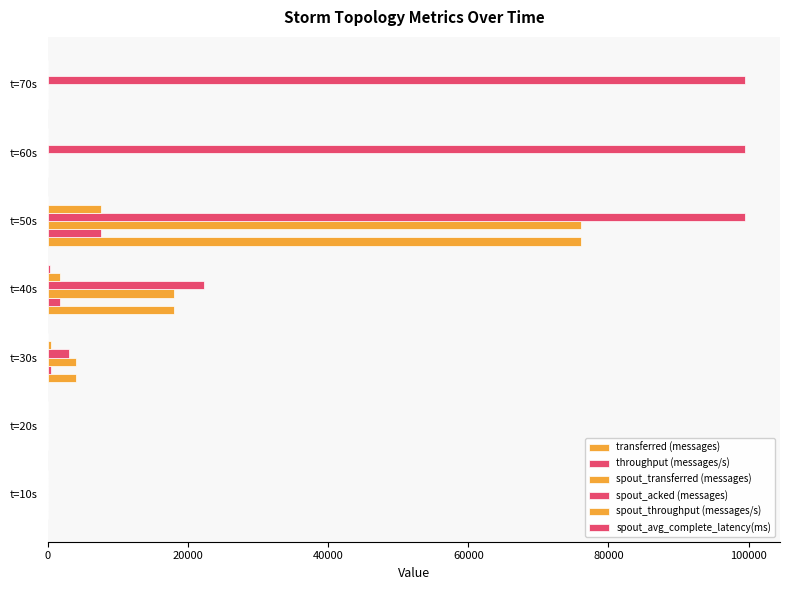

What is the maximum value for transferred (messages)?

76120.0